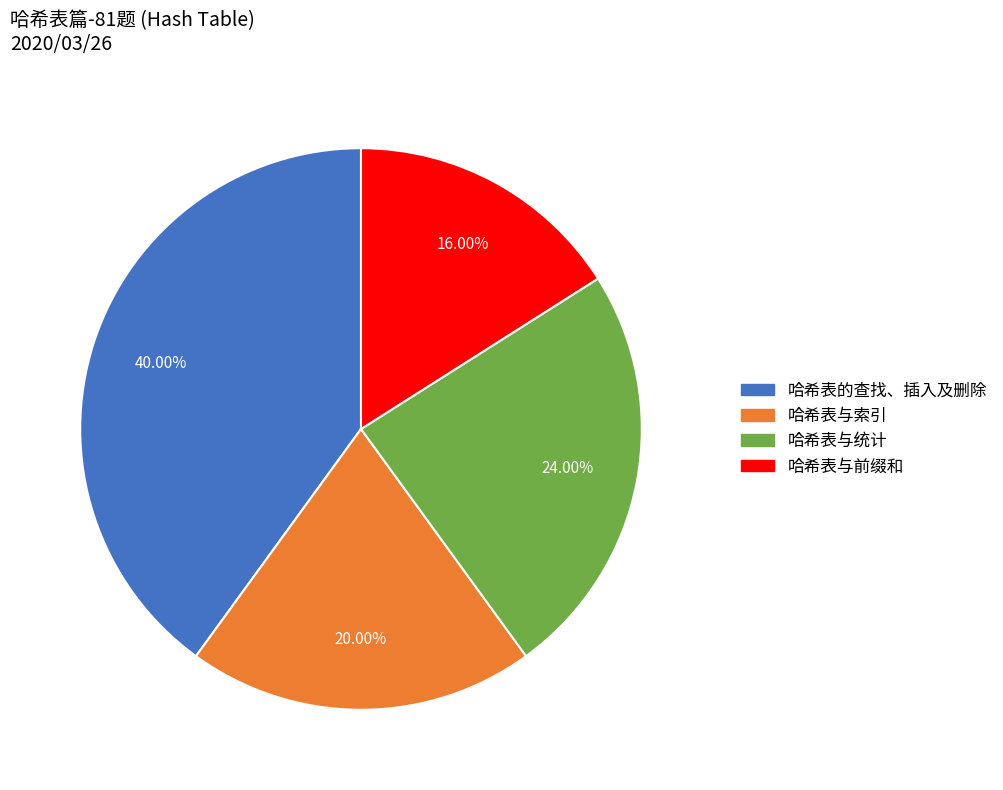

Combined, do 哈希表与前缀和 and 哈希表的查找、插入及删除 account for over 50%?

Yes